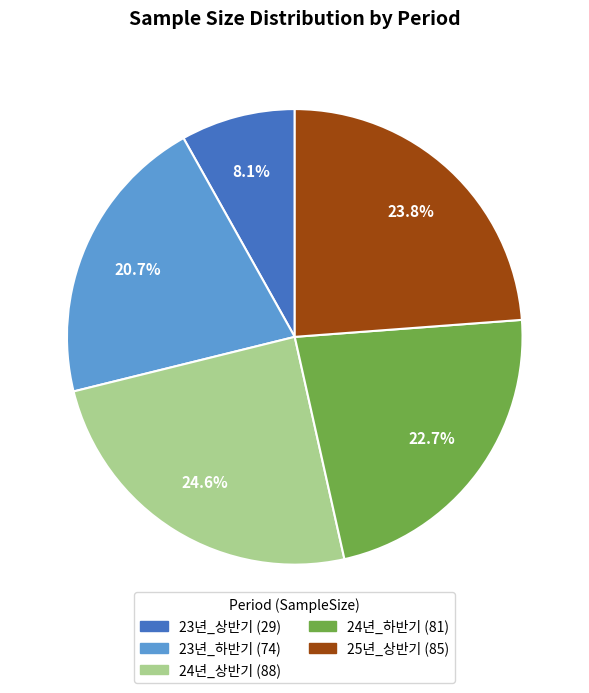

Which category has the smallest portion of the pie?

23년_상반기